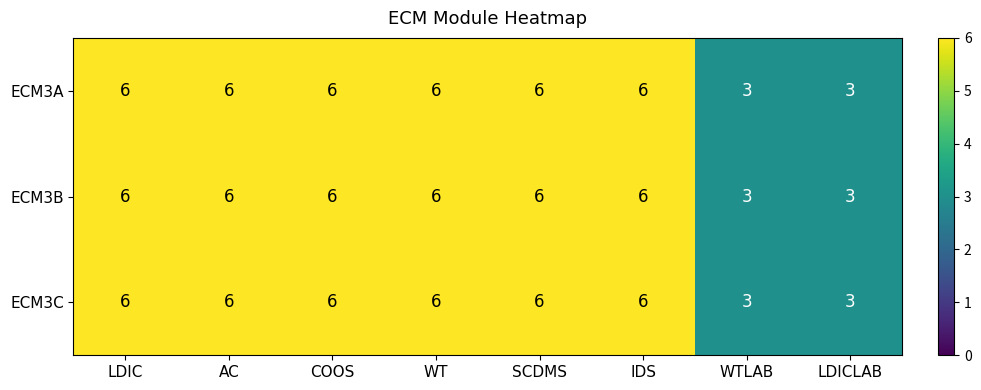

What is the smallest value displayed?

3